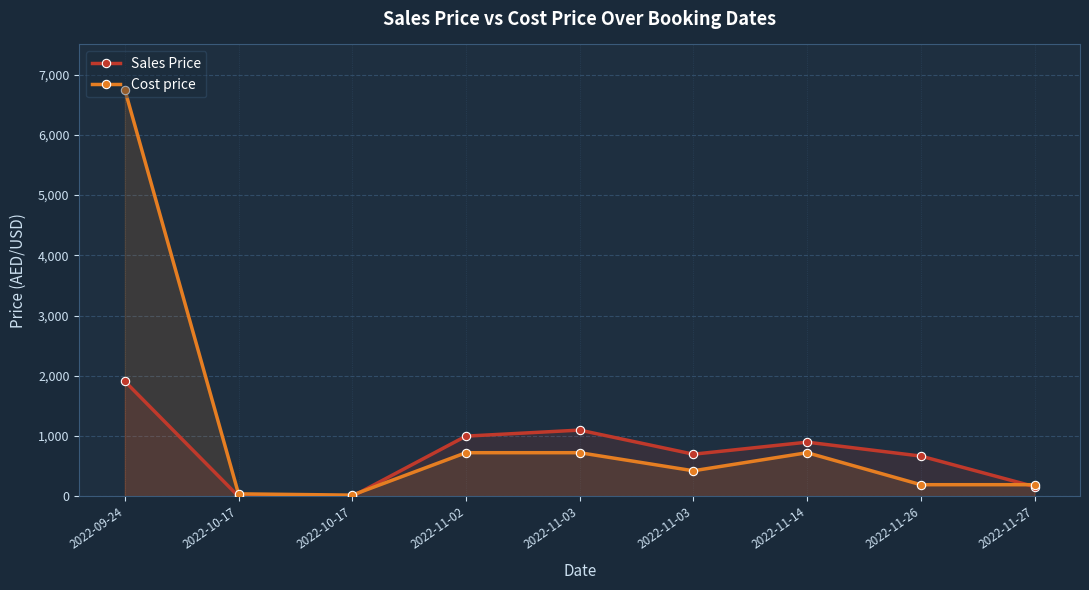

True or false: Sales Price and Cost price cross at least once.

True